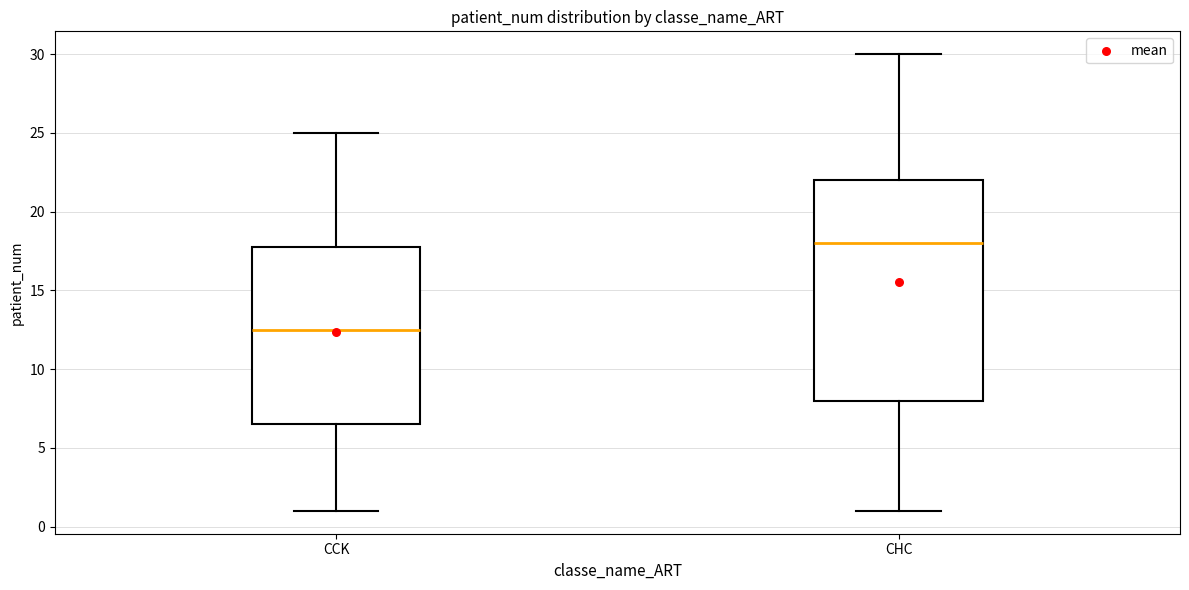

Reading left to right, read every box against the y-axis: the position of its median line, the range the box covers, and the ends of its whiskers. The values are not printed on the chart, so give them approximately, as read against the axis.

CCK: median 12.5, box 6.5 to 18.0, whiskers 1.0 to 25.0
CHC: median 18.0, box 8.0 to 22.0, whiskers 1.0 to 30.0